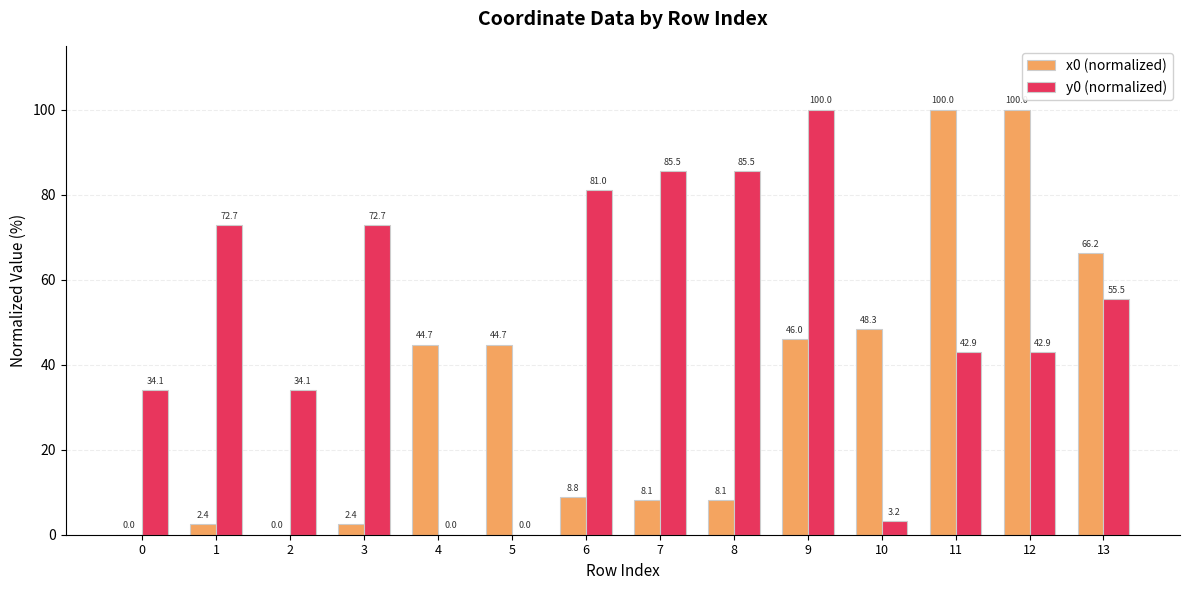

Where does the y0 (normalized) series first go above 55?

1